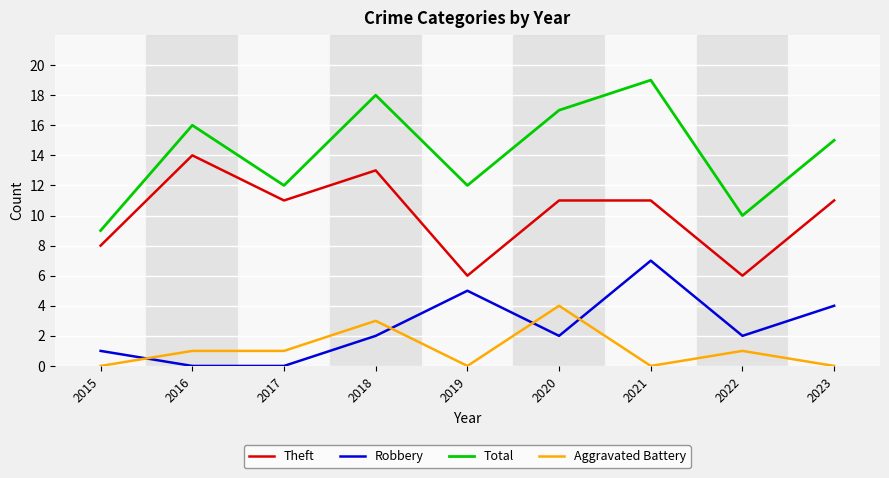

At which category is the sum across all series the highest?

2021